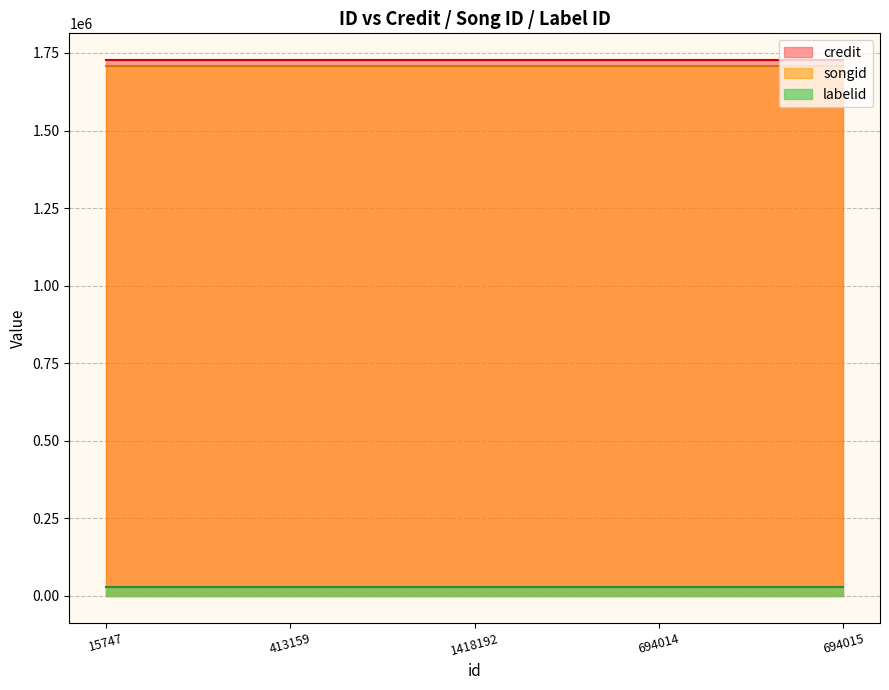

True or false: songid and labelid intersect in this chart.

False